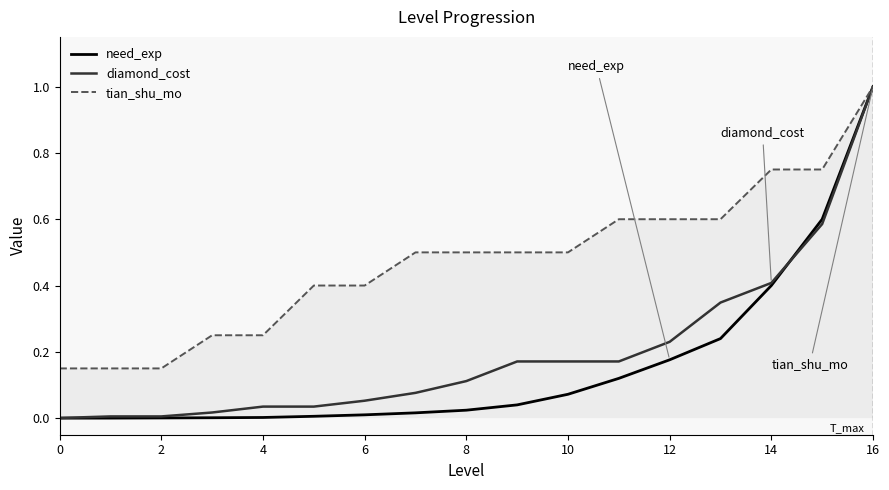

Where do need_exp and diamond_cost first cross each other?

14 and 15